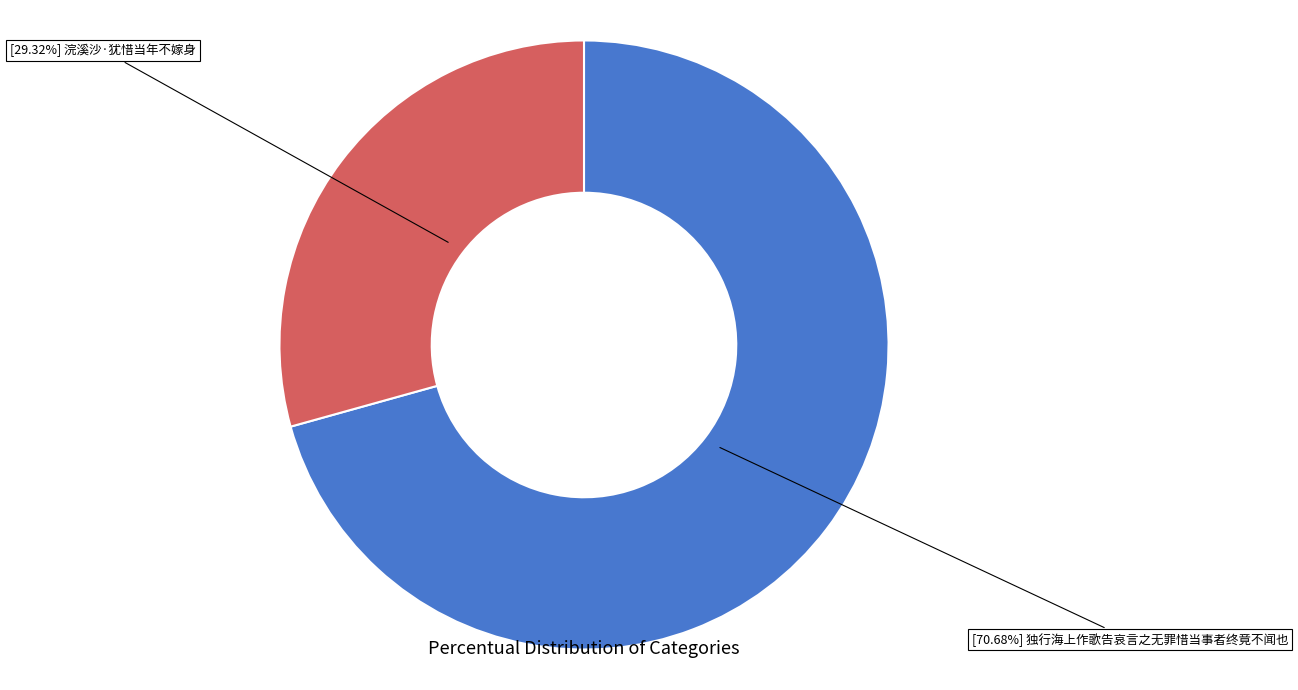

Does any single category account for the majority?

Yes